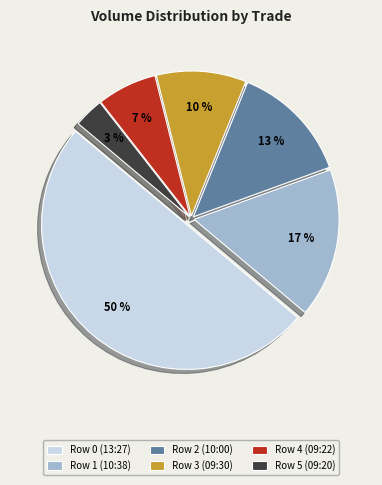

What is the ratio of the value at Row 2 (10:00) to the value at Row 1 (10:38)?

0.8